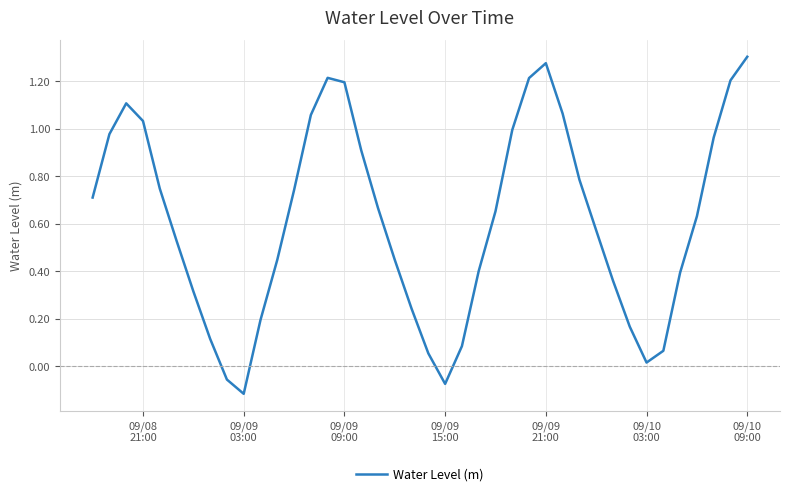

What is the value of the 15th point from the left?

1.2